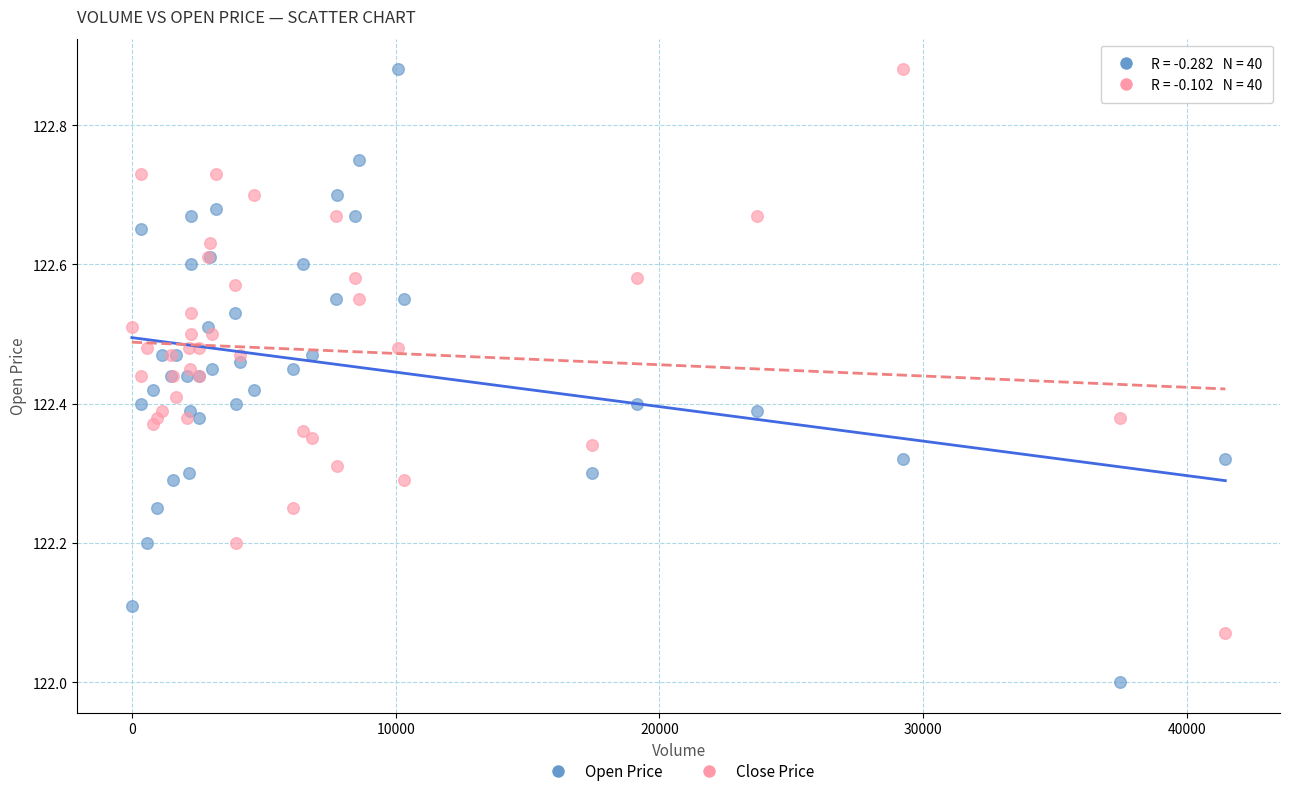

Which series reaches the minimum Y coordinate?

Open Price